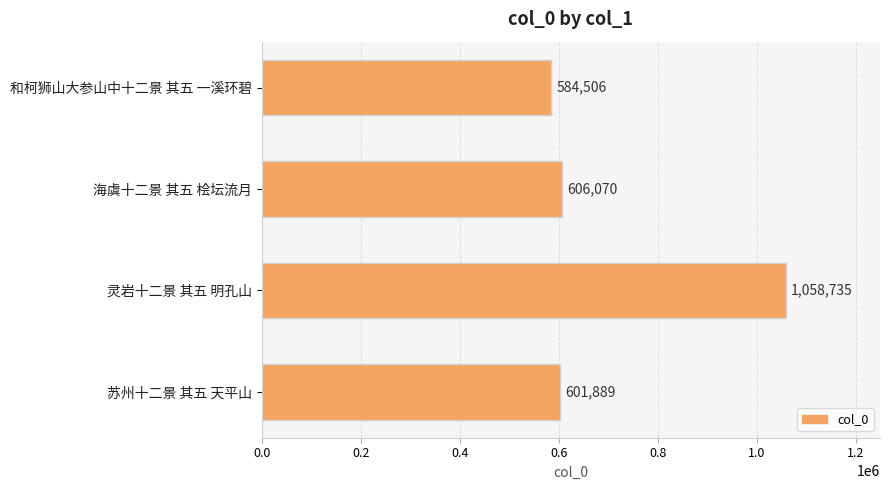

What is the label of the 2nd bar from the top?

海虞十二景 其五 桧坛流月